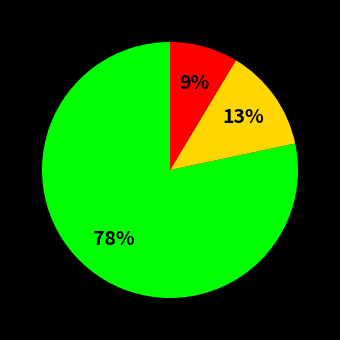

Is there a majority slice in this chart?

Yes